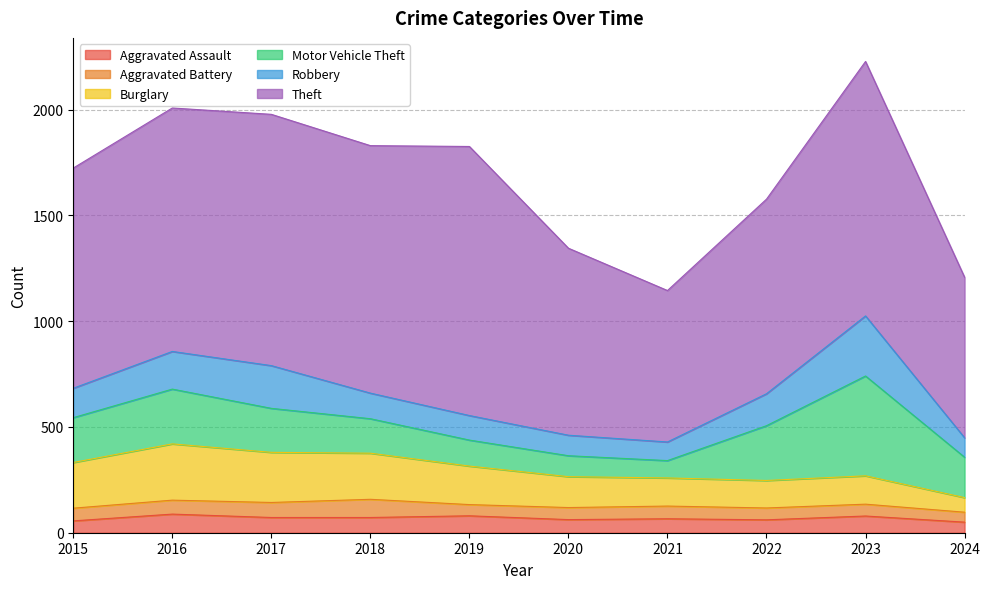

What is the sum of the Robbery values at 2022 and 2019?

267